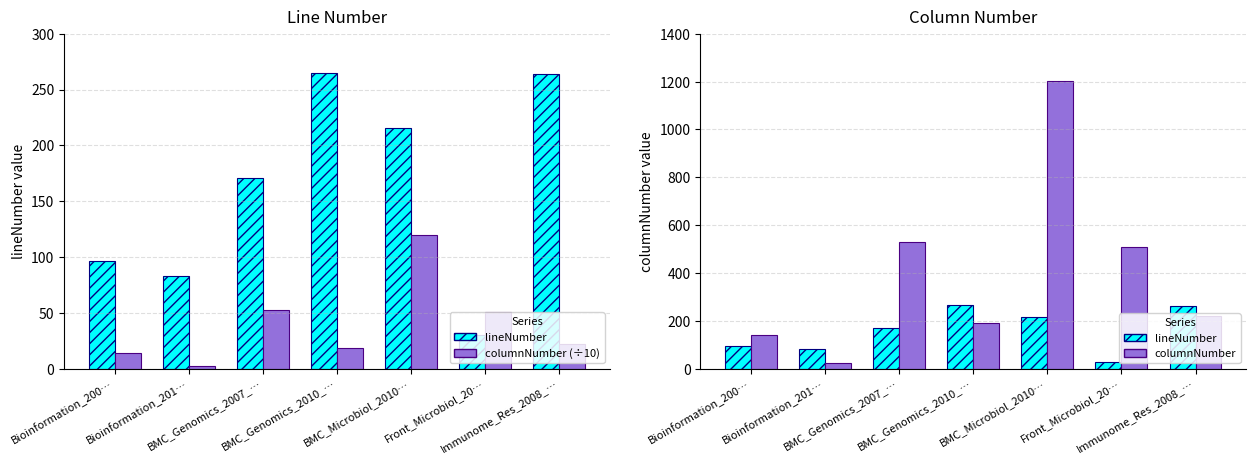

What is the average value of the columnNumber series?

402.1